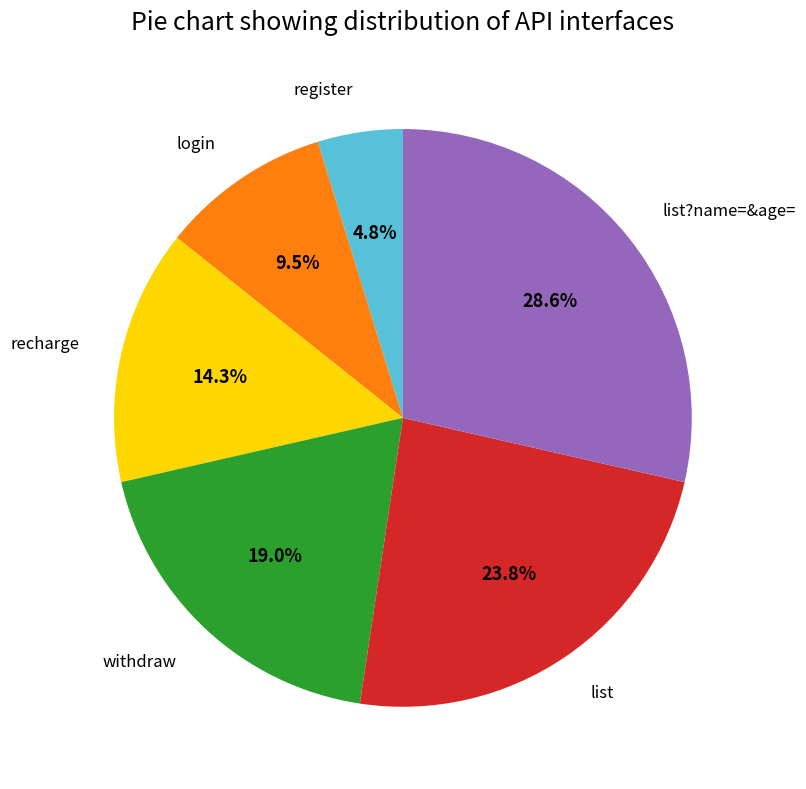

Is the sum of list and register greater than half?

No